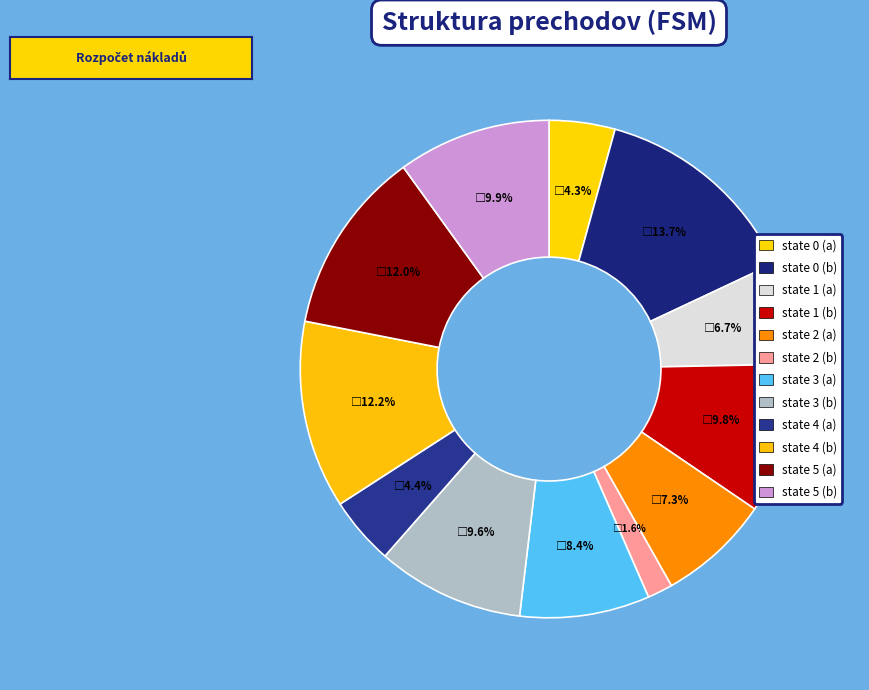

How many slices are in this pie chart?

12